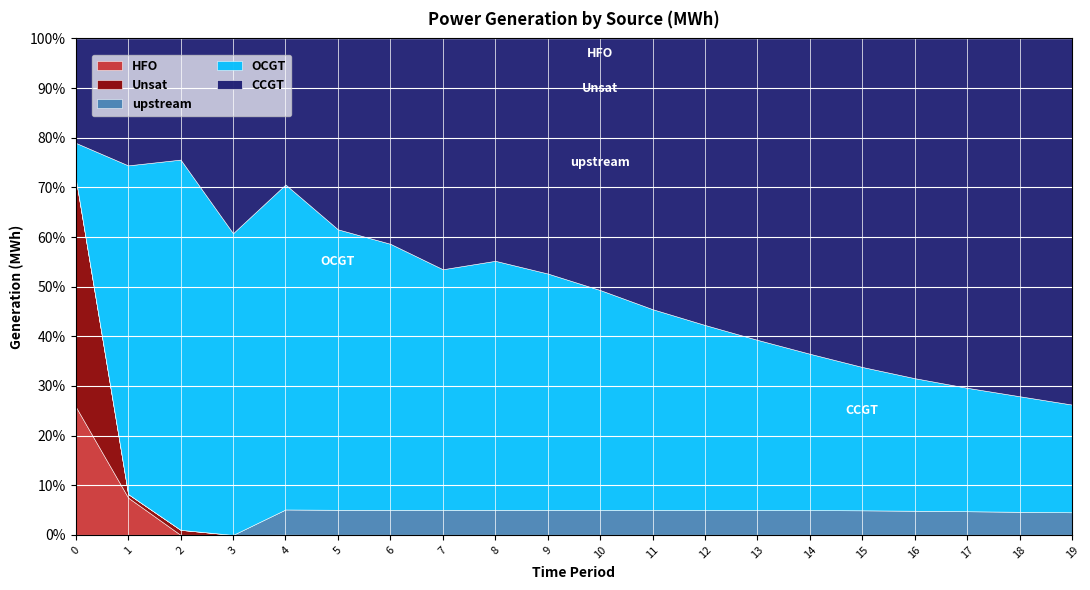

At which category is the sum across all series the highest?

19